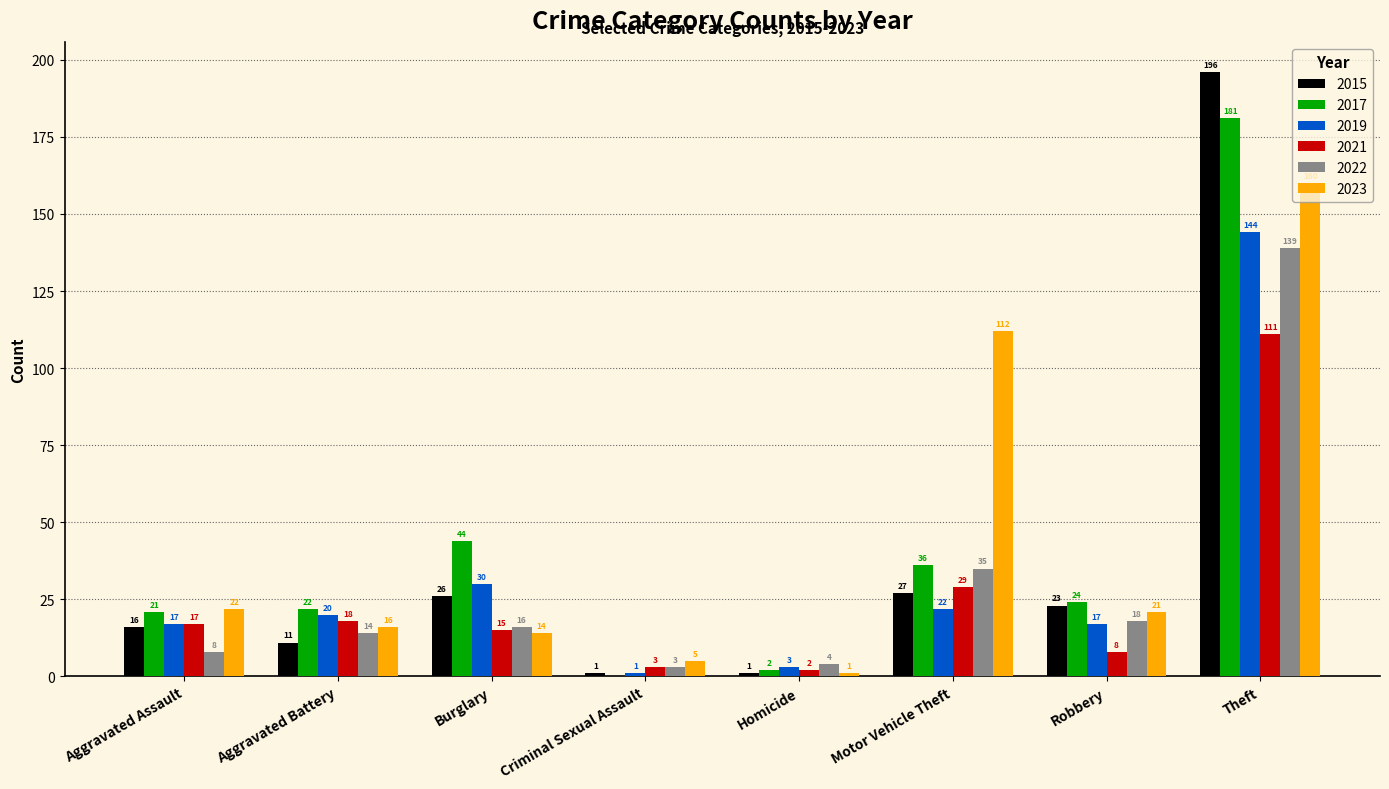

At which category is the sum across all series the highest?

Theft